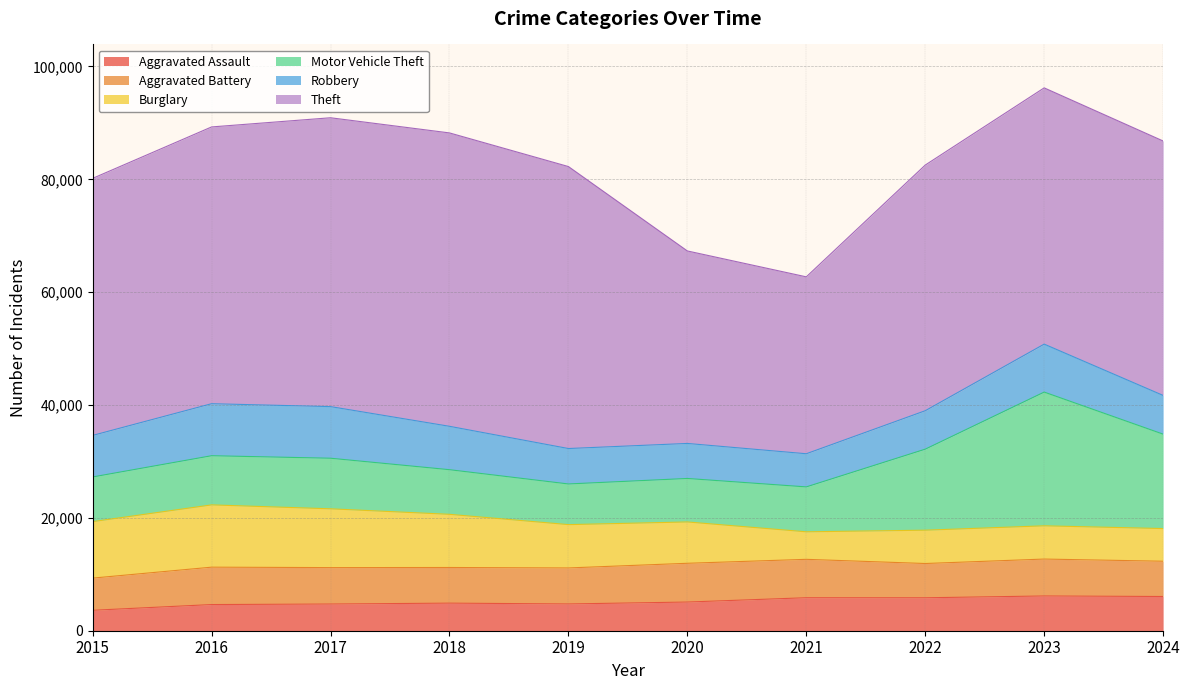

At which category does Aggravated Assault reach its first local peak?

2018